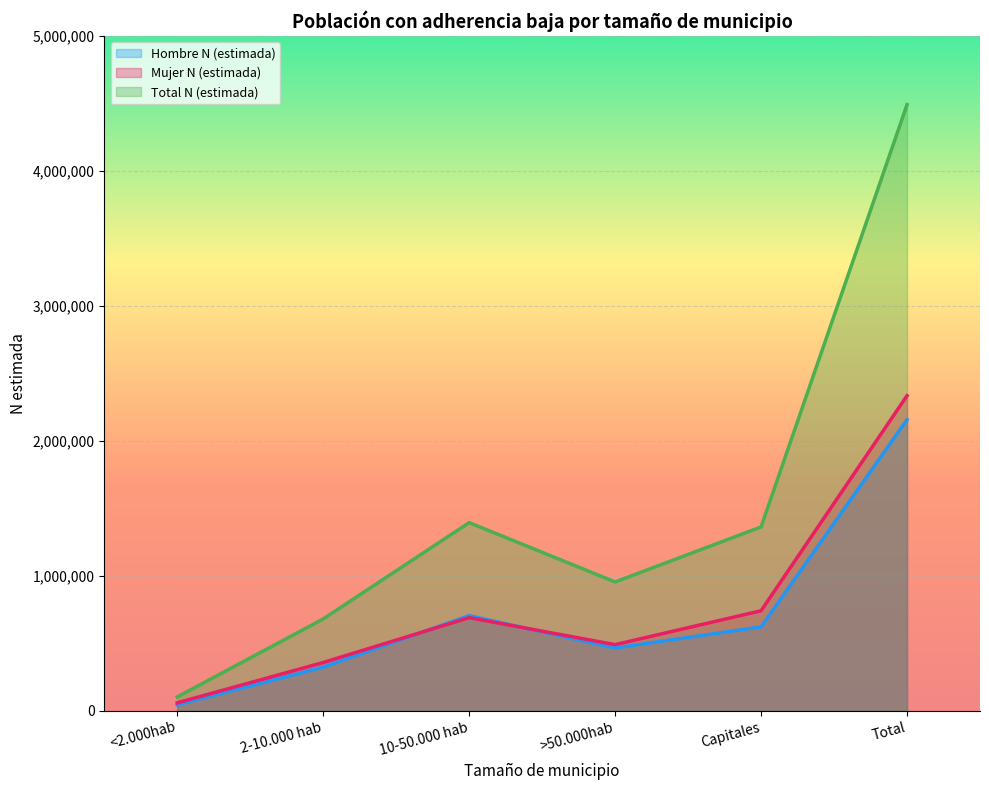

What is the label of the 4th point from the left?

>50.000hab